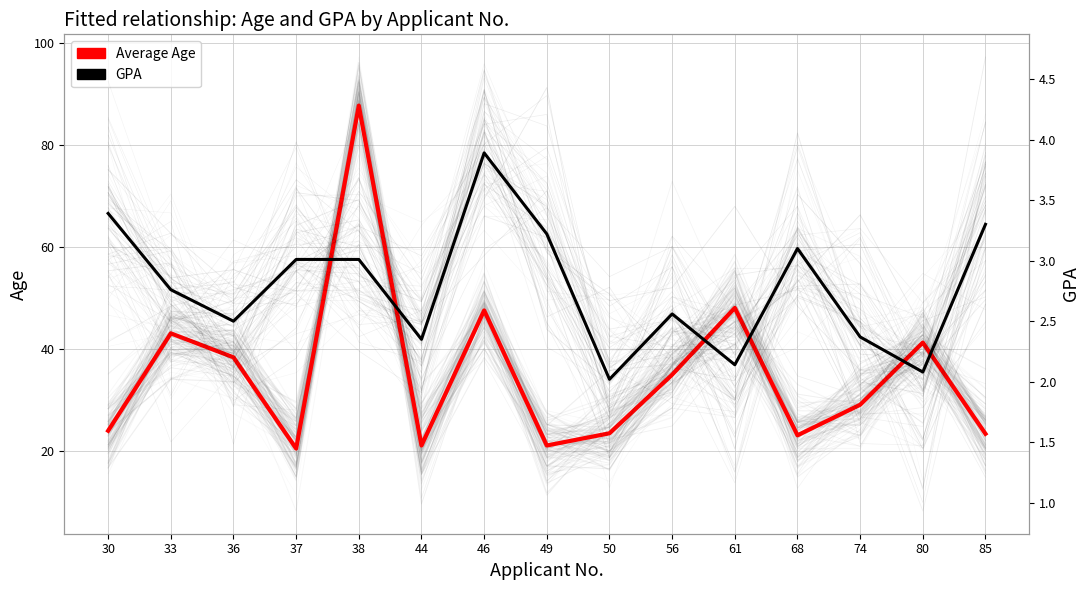

What is the difference between the second highest and minimum values in the Average Age series?

27.6